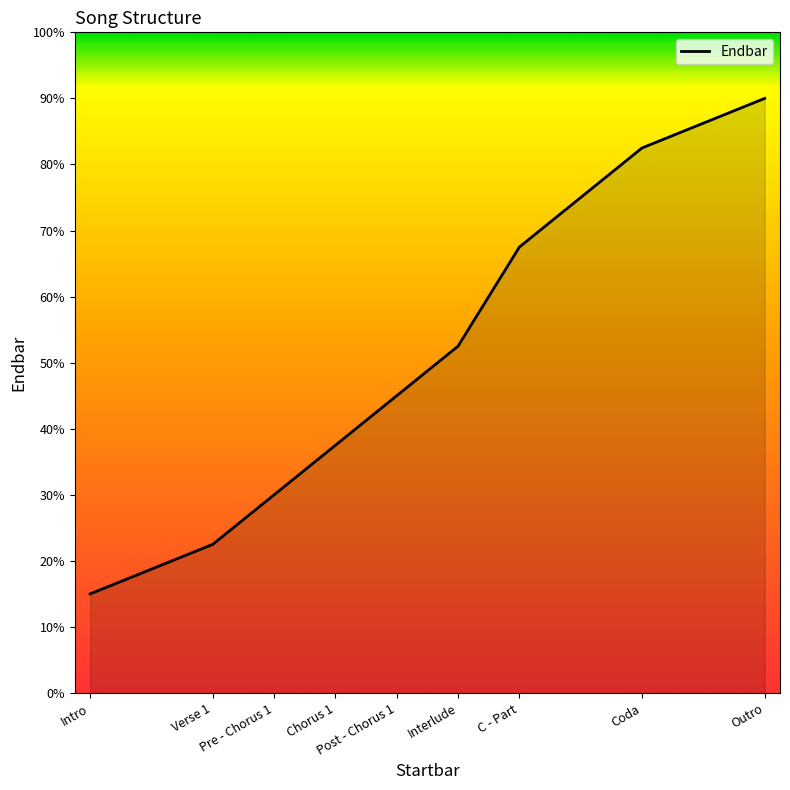

What is the difference between the second highest and minimum values?

67.5